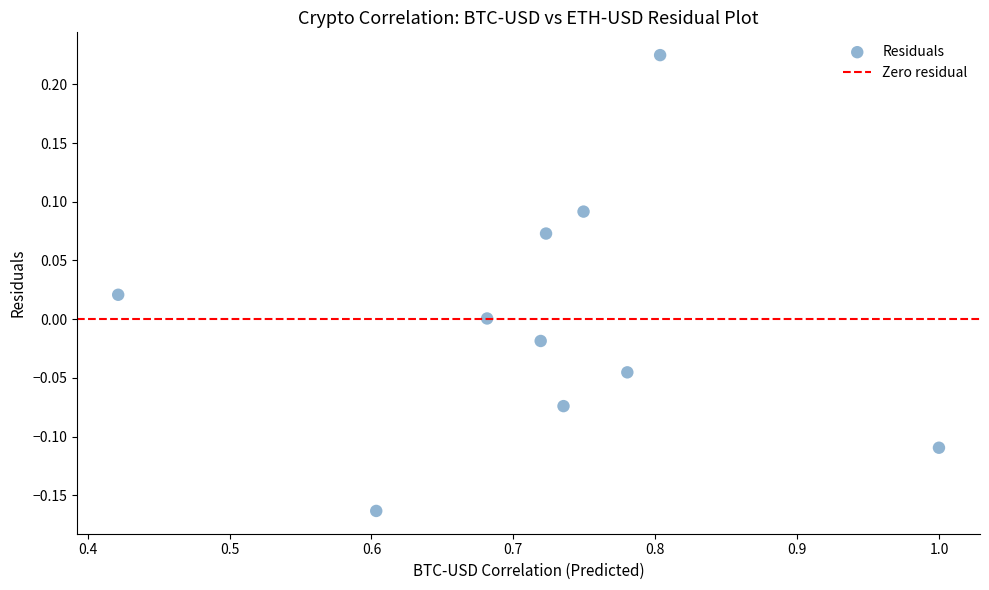

What is the range of Y values (max minus min)?

0.4